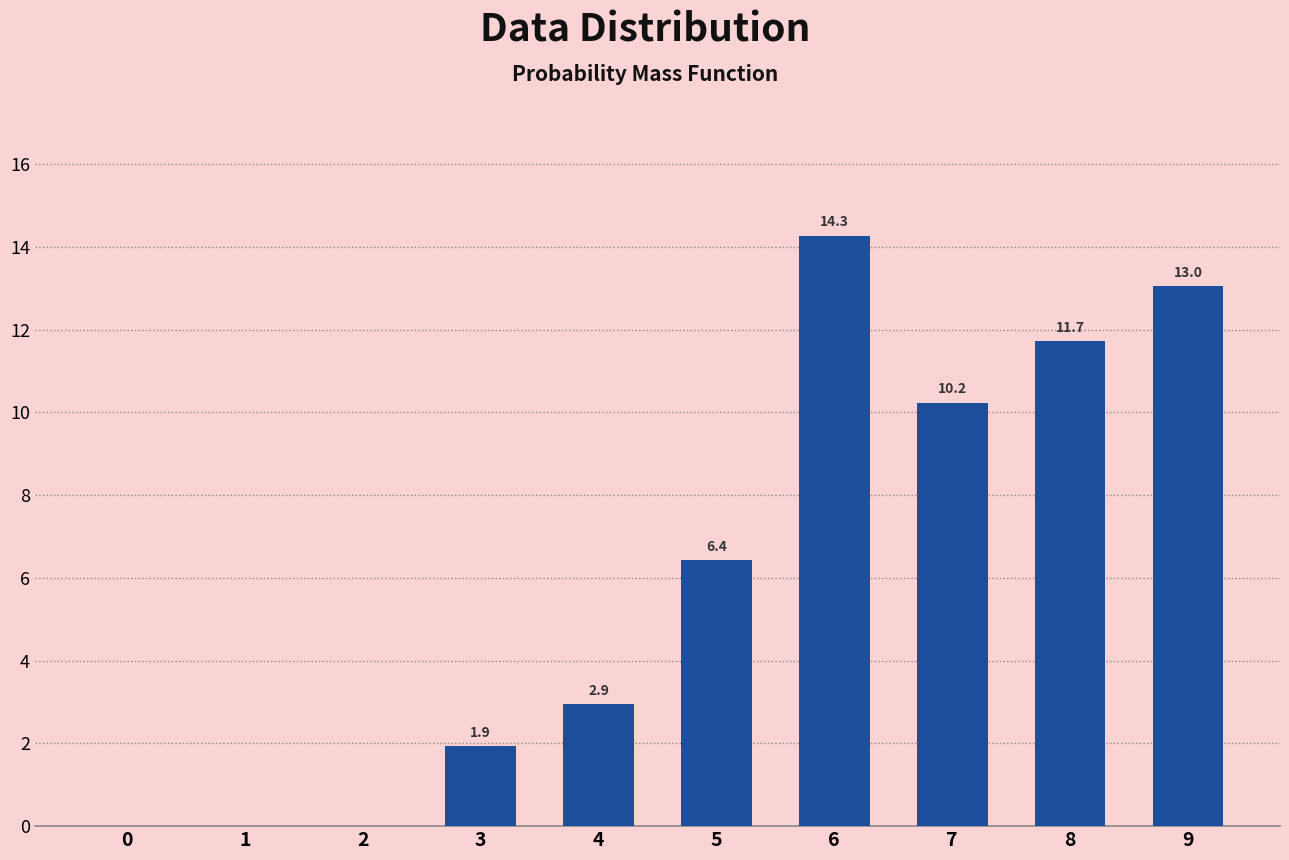

What is the ratio of the value at 3 to the value at 4?

0.7